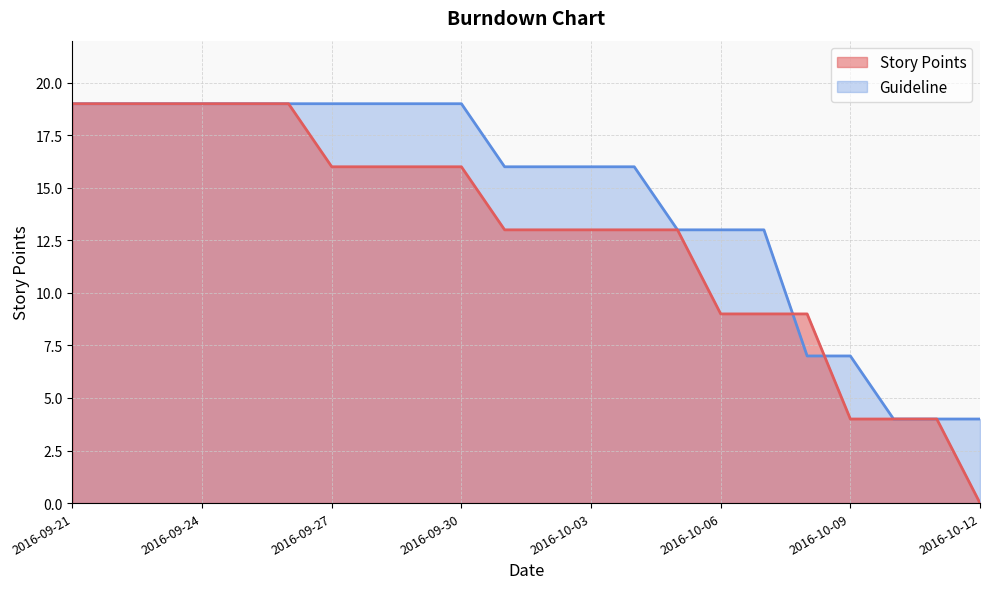

What is the sum of the Story Points values at 2016-10-12 and 2016-10-03?

13